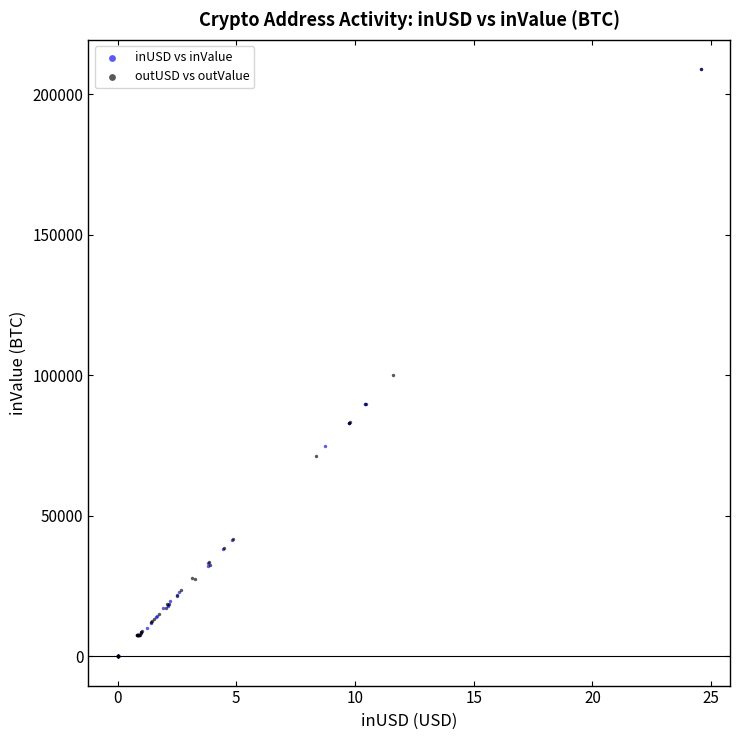

Which series has the widest spread of Y values?

inUSD vs inValue